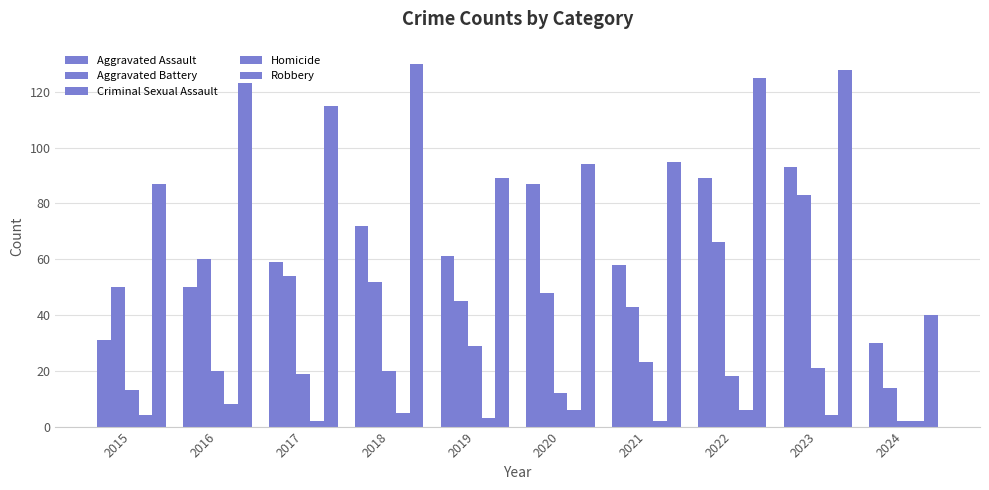

How many groups of bars are there?

10